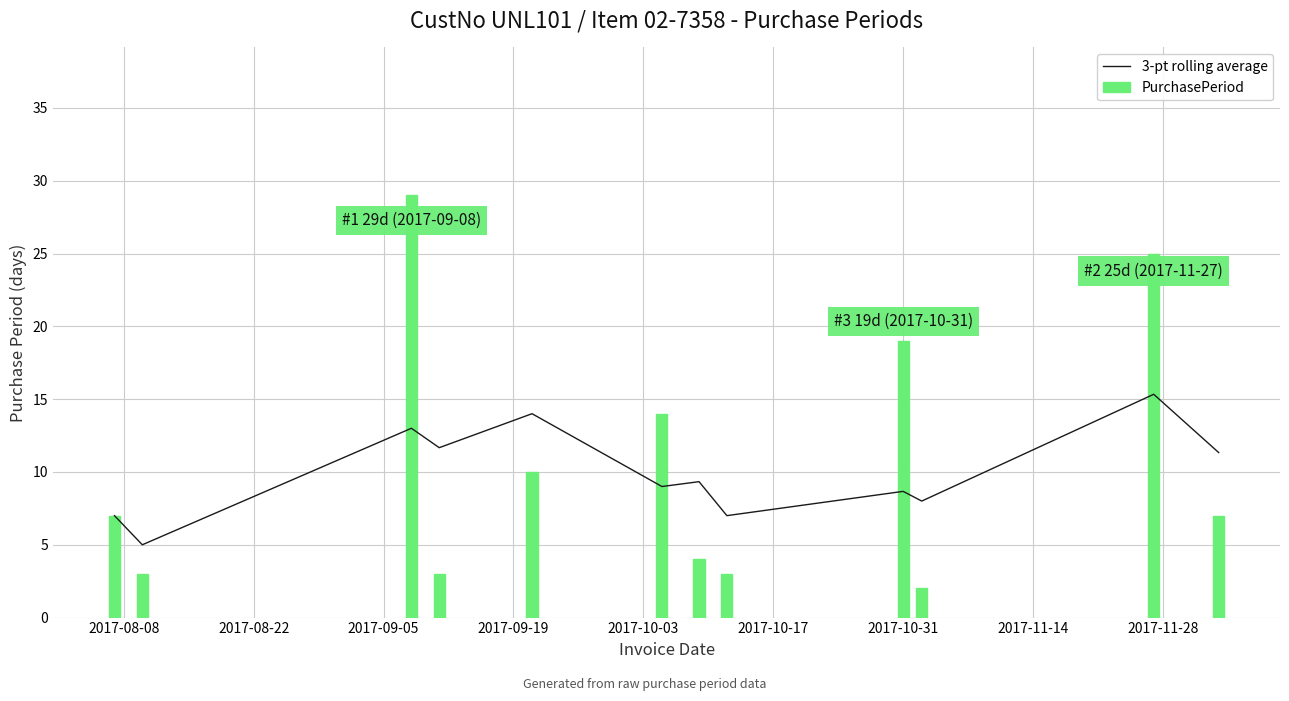

What is the sum of all PurchasePeriod values?

126